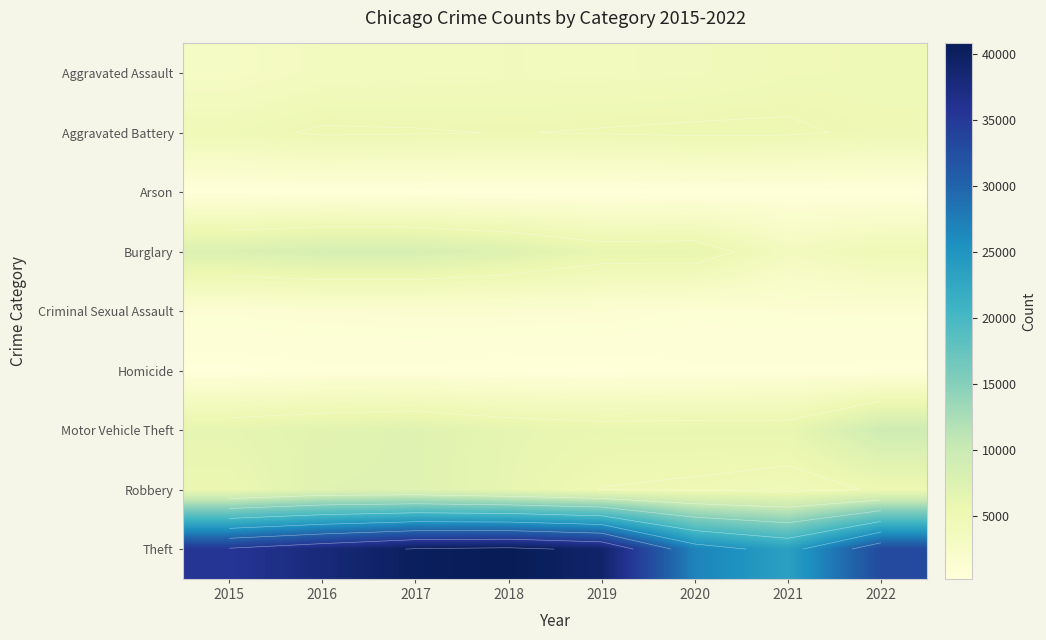

Rank the series at 2016 from lowest to highest value.

Arson, Homicide, Criminal Sexual Assault, Aggravated Assault, Aggravated Battery, Motor Vehicle Theft, Robbery, Burglary, Theft